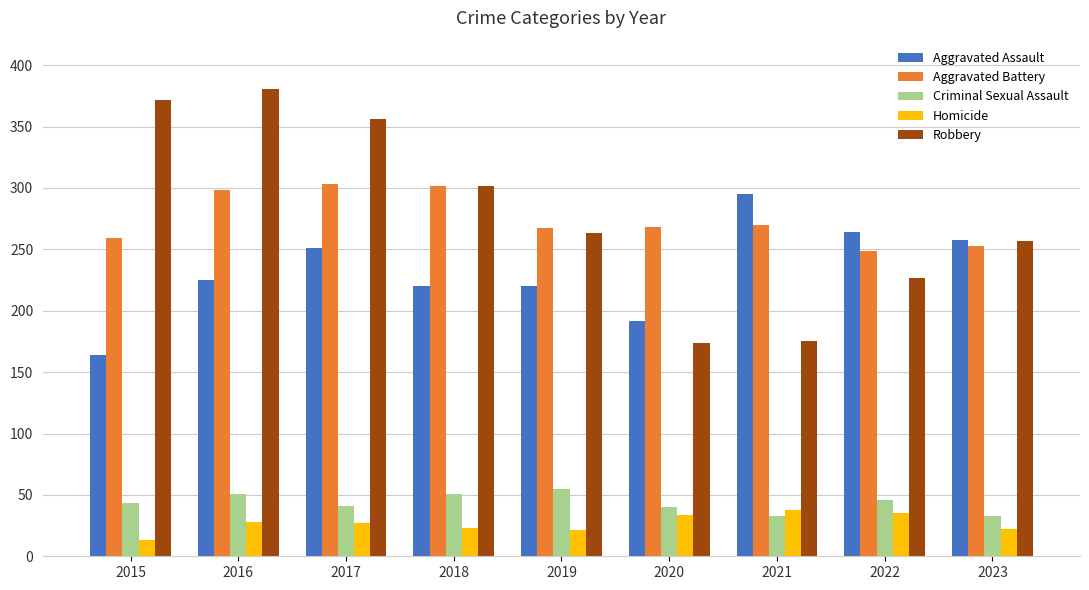

What value does the Aggravated Assault series have at 2023?

258